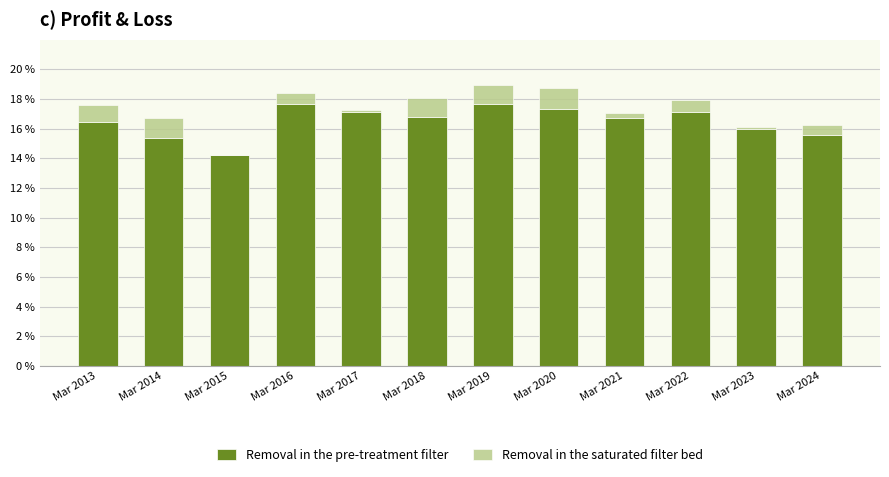

Is it true that Removal in the pre-treatment filter equals 25.3 at Mar 2020?

False